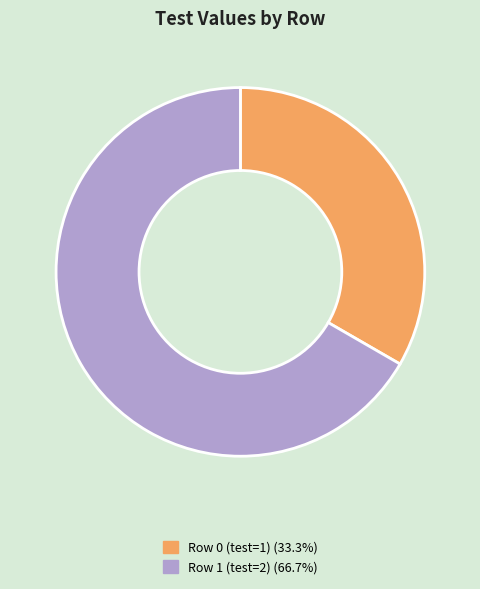

Does Row 1 (test=2) represent more than half of the total?

Yes